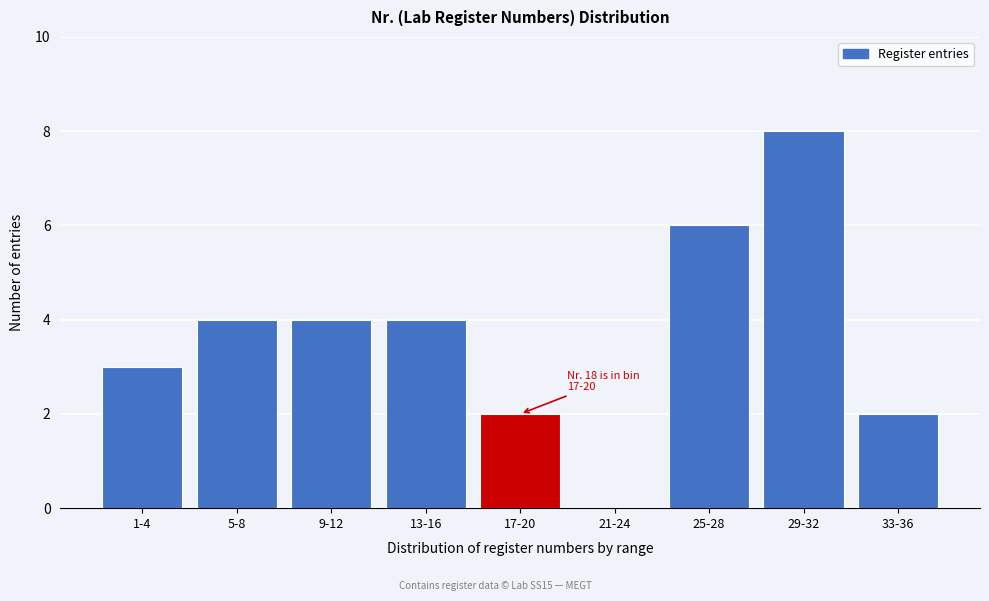

Reading left to right, list all the values displayed in this chart.

1-4=3	5-8=4	9-12=4	13-16=4	17-20=2	21-24=0	25-28=6	29-32=8	33-36=2